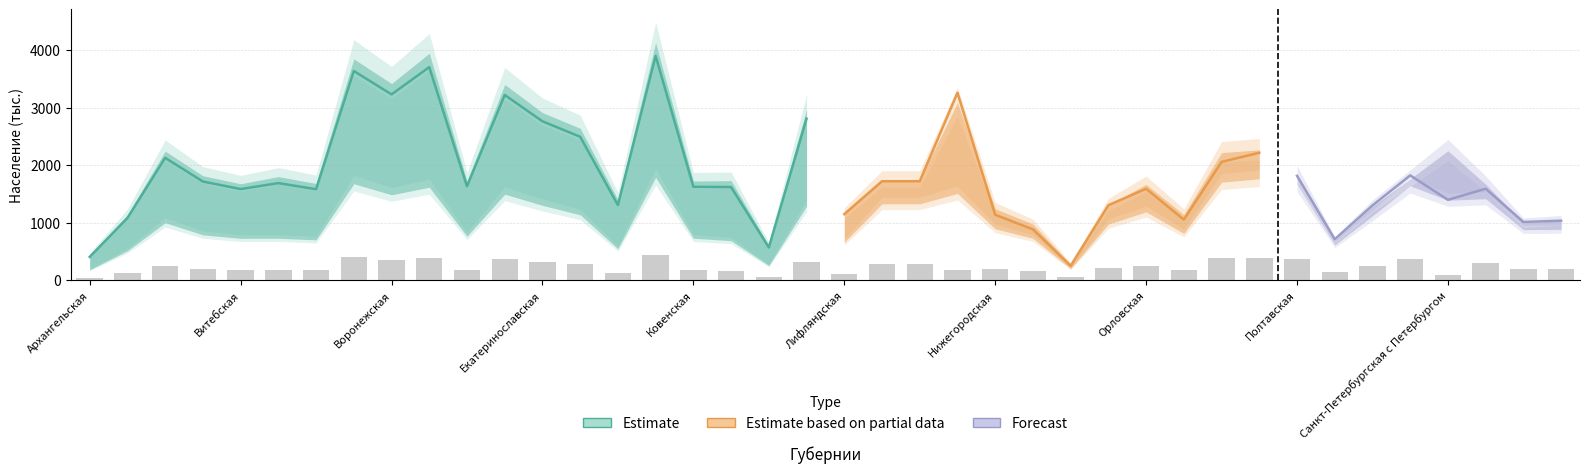

Is it true that чж-уез-ж equals 3025.6 at 30?

False